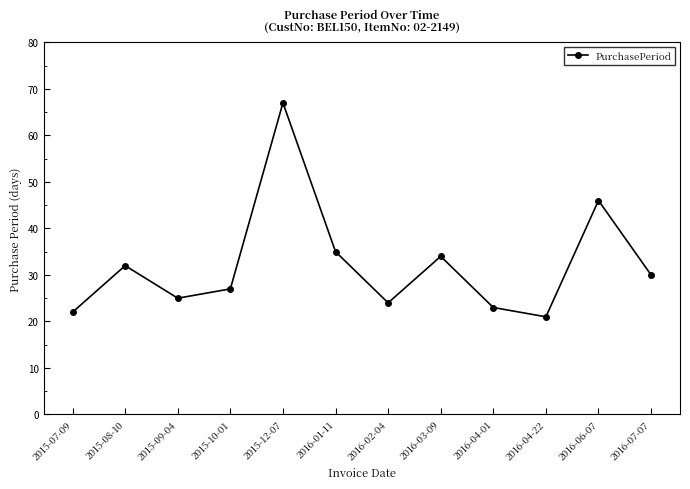

Where is the first local minimum?

2015-09-04